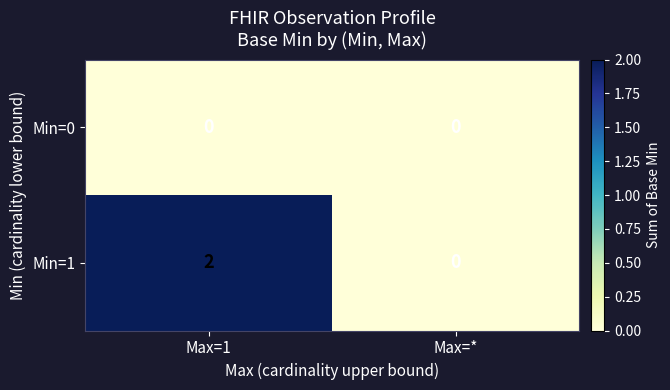

Which series has the widest spread of values?

Min=1